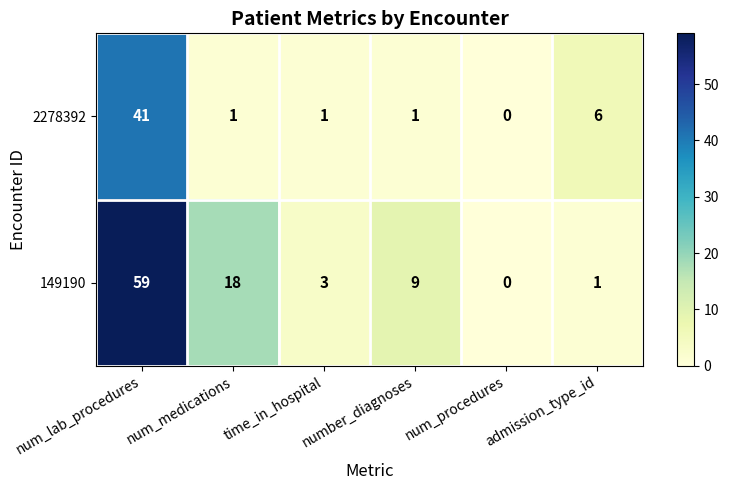

Where does the 2278392 series first go above 1?

num_lab_procedures